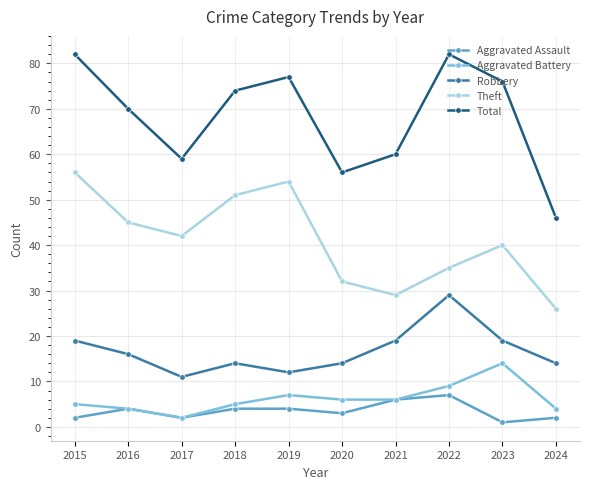

Which category has the lowest value across all series?

2023